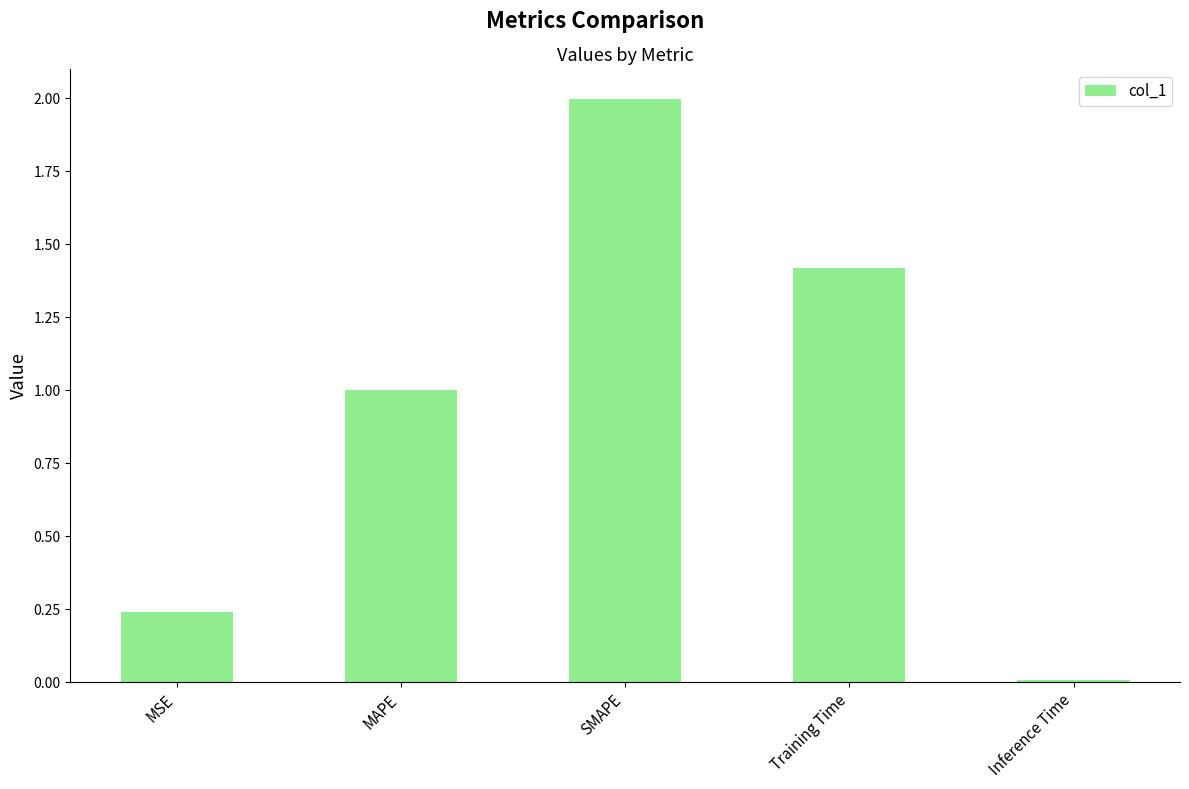

List the labels in order of value, largest first.

SMAPE, Training Time, MAPE, MSE, Inference Time